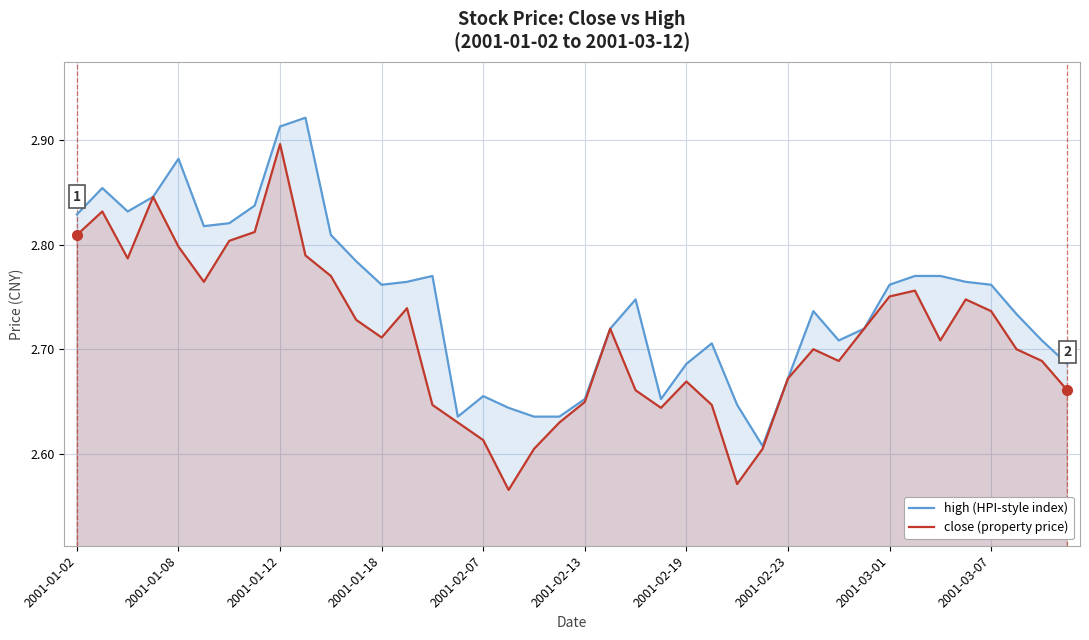

How many lines are shown in the chart?

2